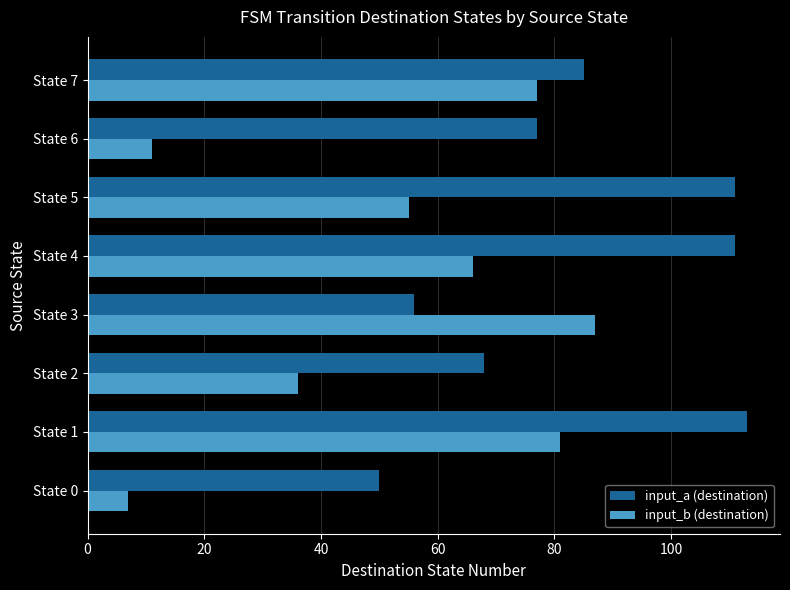

What is the maximum value shown in the chart?

113